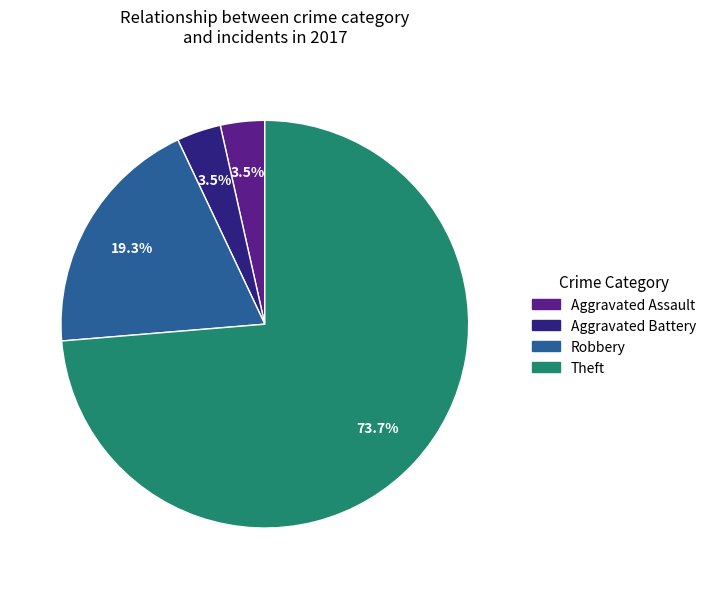

Which category accounts for the majority?

Theft